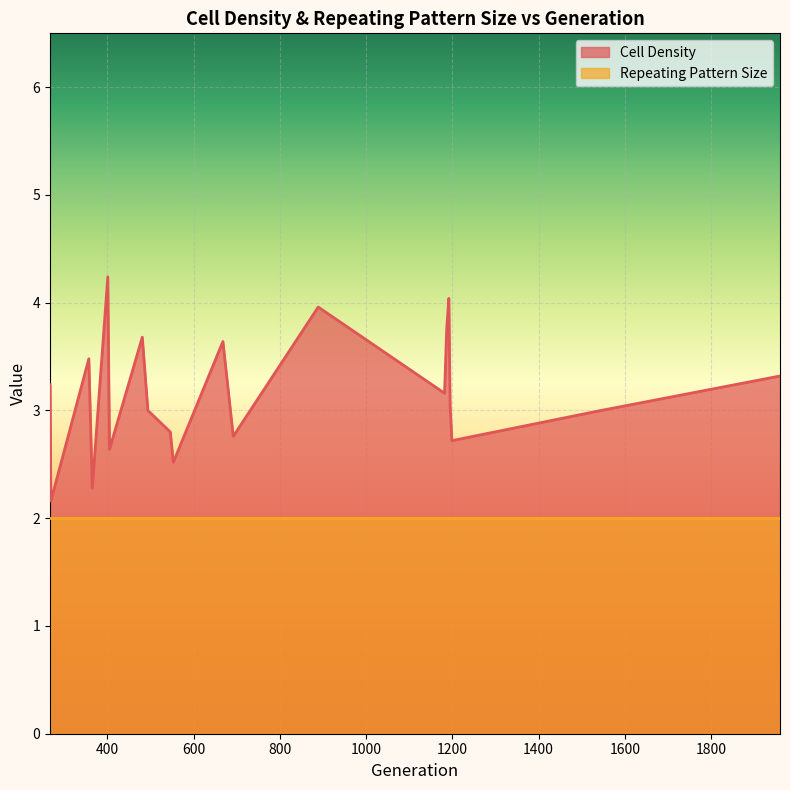

True or false: Cell Density has more than 0 points higher than both neighbors.

True